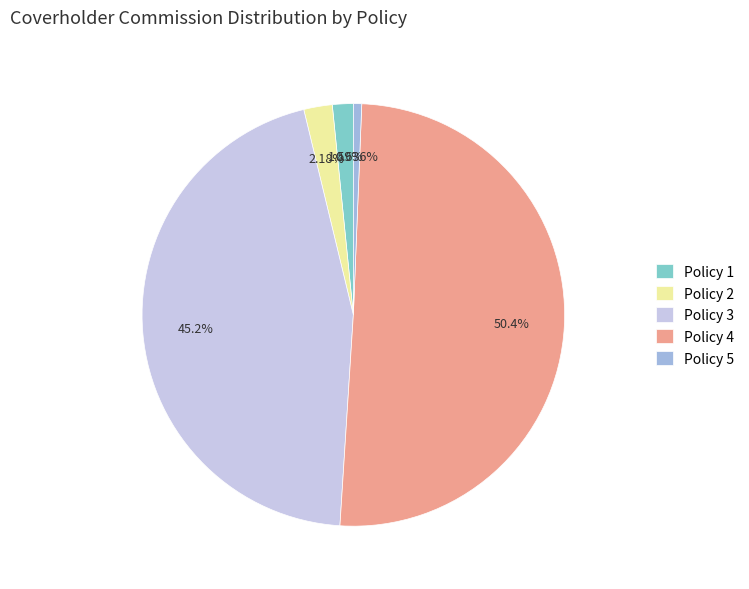

Which slice is the smallest?

Policy 5